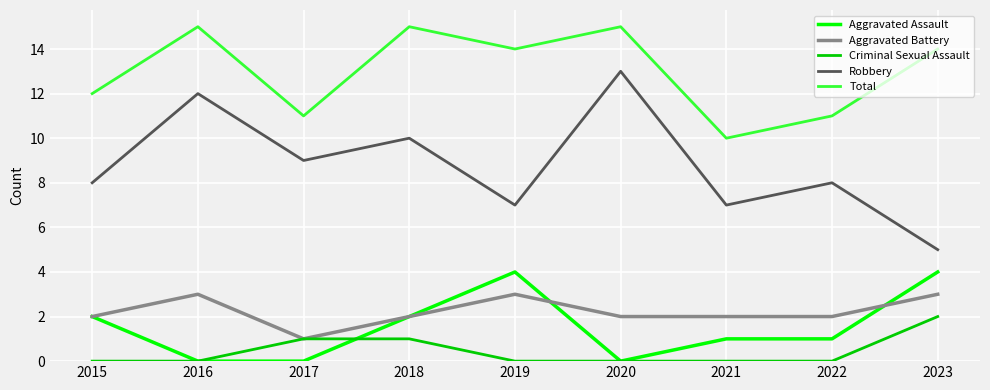

True or false: Aggravated Battery and Total cross at least once.

False